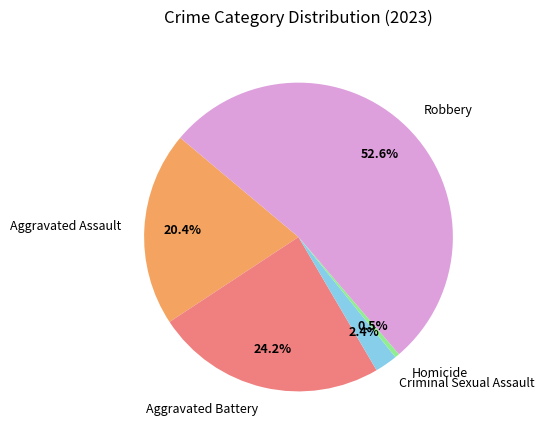

What is the ratio of the value at Robbery to the value at Aggravated Assault?

2.6